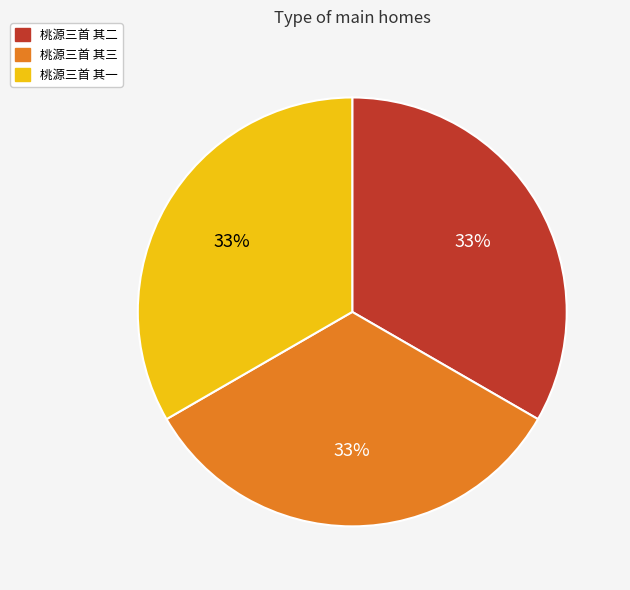

Is the sum of 桃源三首 其一 and 桃源三首 其二 greater than half?

Yes